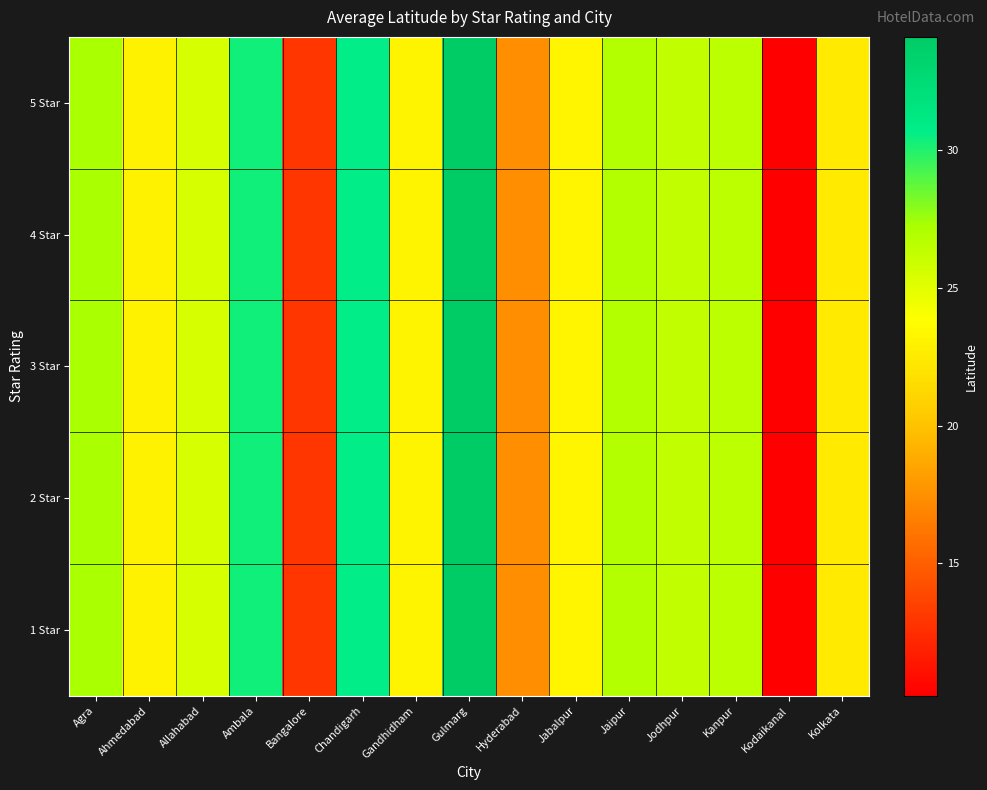

At which category is the sum across all series the highest?

Gulmarg